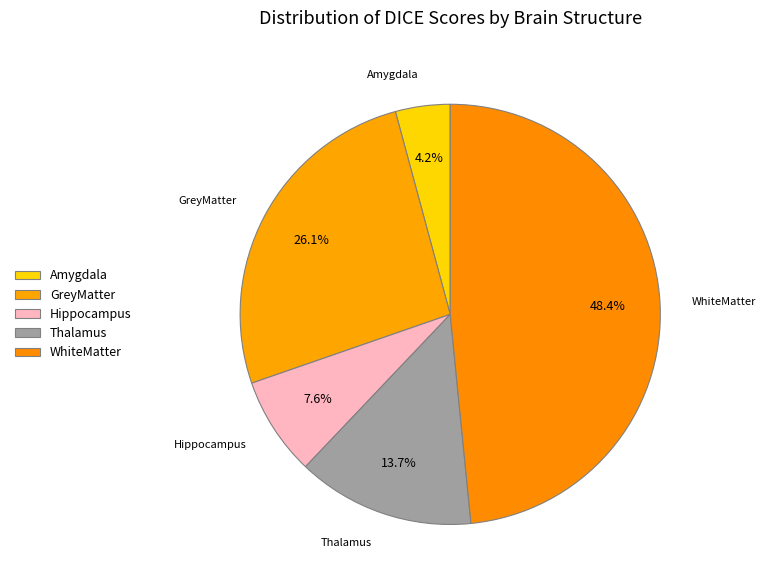

Combined, do Hippocampus and Thalamus account for over 50%?

No